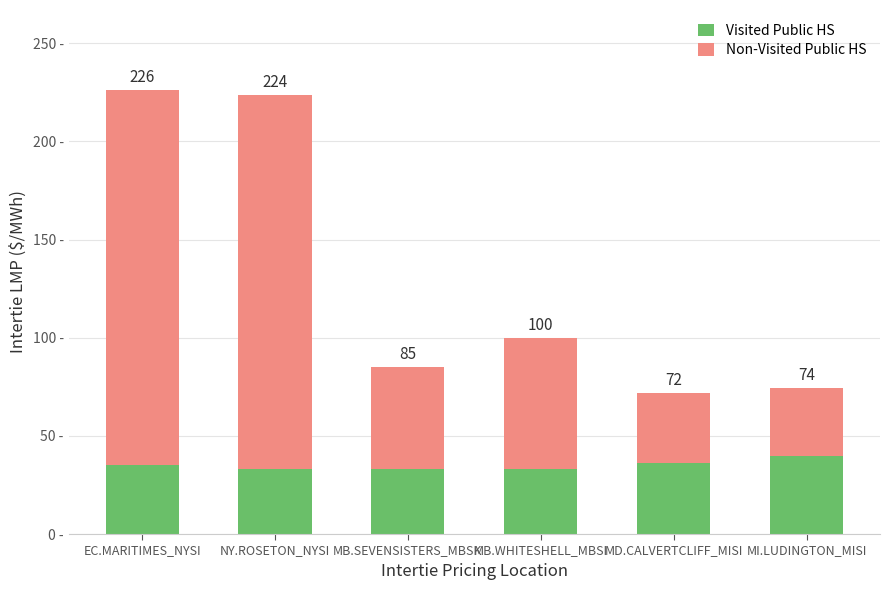

Are the bars grouped side by side (vs. stacked)?

No